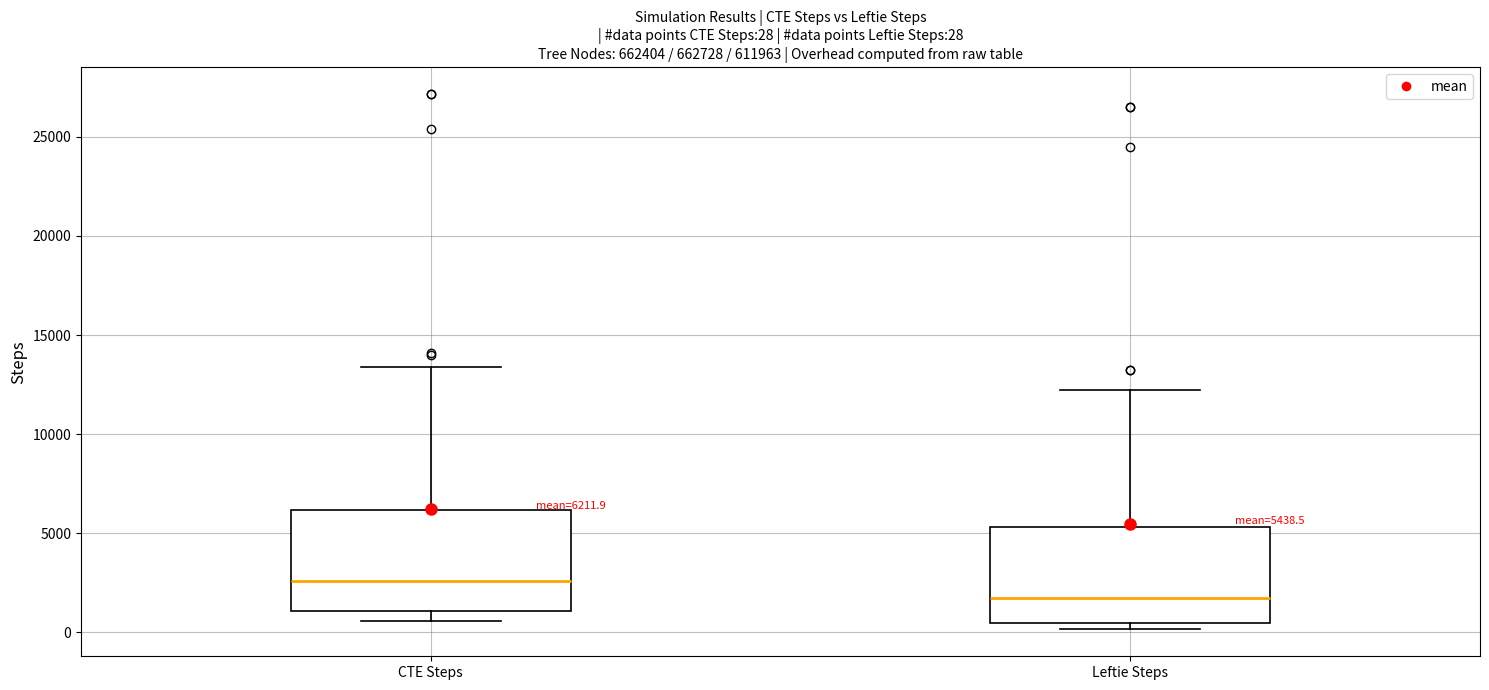

Which box has the highest median line?

CTE Steps